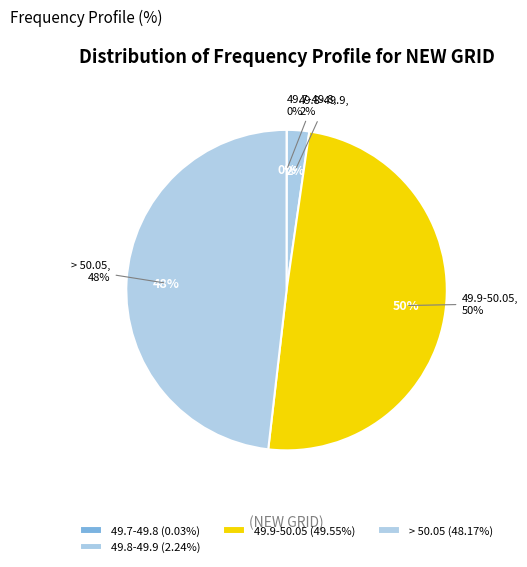

Which slice is the largest?

49.9-50.05